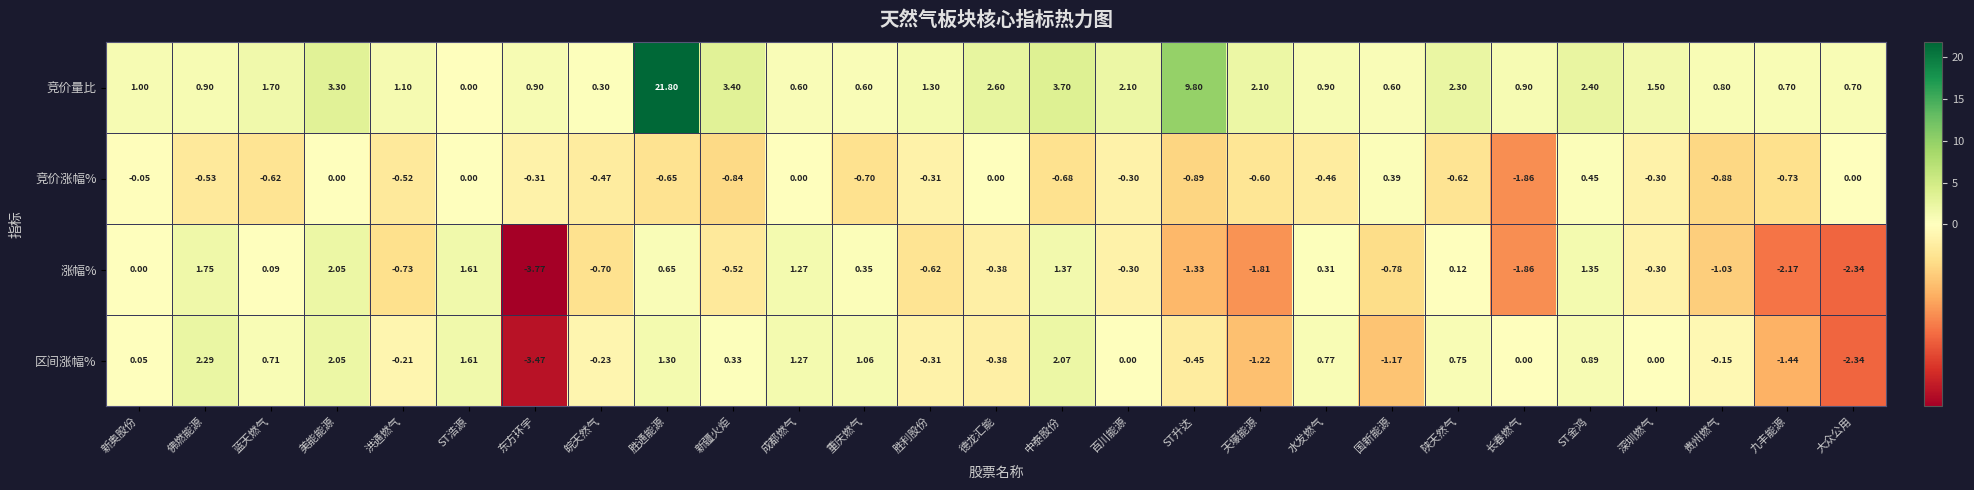

List the series in order of their peak value, highest first.

竞价量比, 区间涨幅%, 涨幅%, 竞价涨幅%